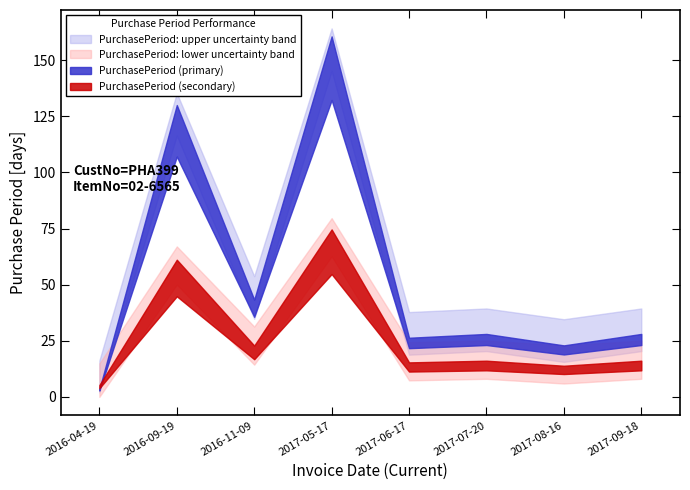

Where is the first local maximum?

2016-09-19